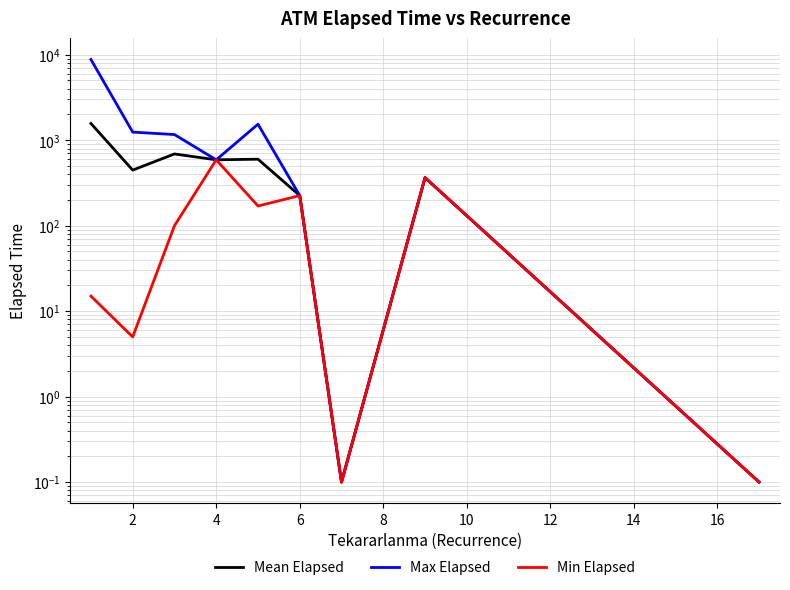

Between 4 and 6, which is larger?

4